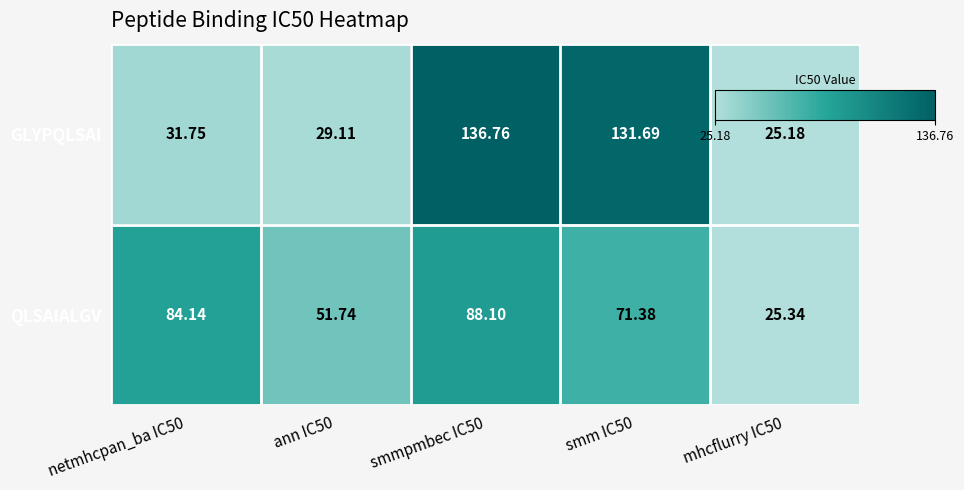

Which series changed the most between netmhcpan_ba IC50 and mhcflurry IC50?

QLSAIALGV